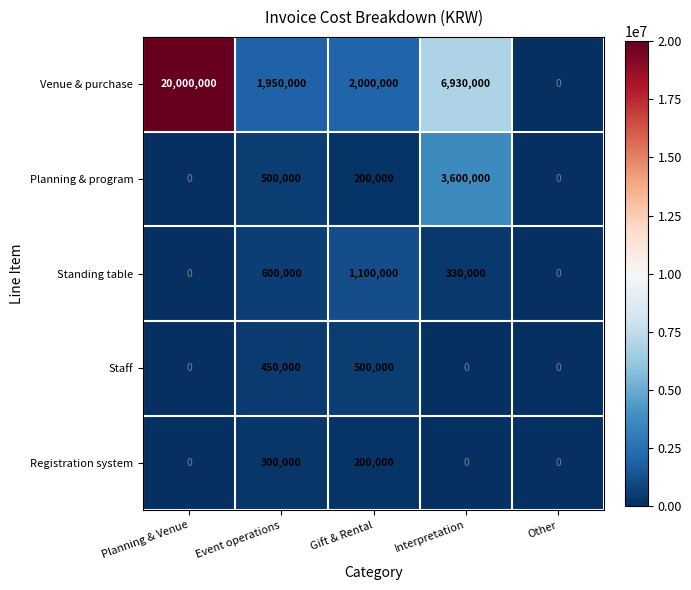

Reading left to right, extract all data points from this chart.

Venue & purchase: Planning & Venue=20000000	Event operations=1950000	Gift & Rental=2000000	Interpretation=6930000	Other=0
Planning & program: Planning & Venue=0	Event operations=500000	Gift & Rental=200000	Interpretation=3600000	Other=0
Standing table: Planning & Venue=0	Event operations=600000	Gift & Rental=1100000	Interpretation=330000	Other=0
Staff: Planning & Venue=0	Event operations=450000	Gift & Rental=500000	Interpretation=0	Other=0
Registration system: Planning & Venue=0	Event operations=300000	Gift & Rental=200000	Interpretation=0	Other=0